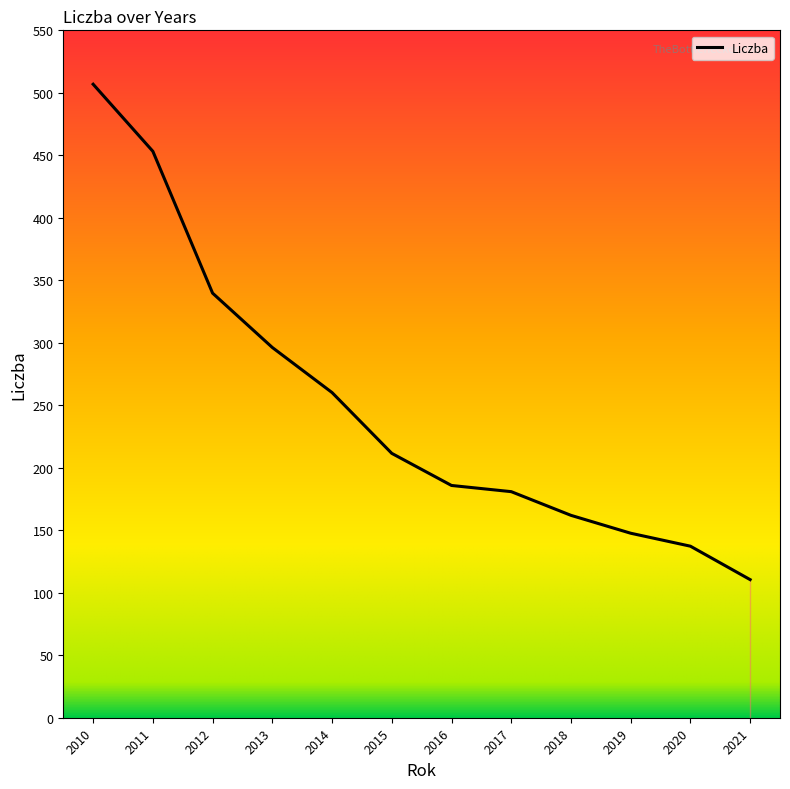

True or false: the data shows 750.8 at 2011.

False